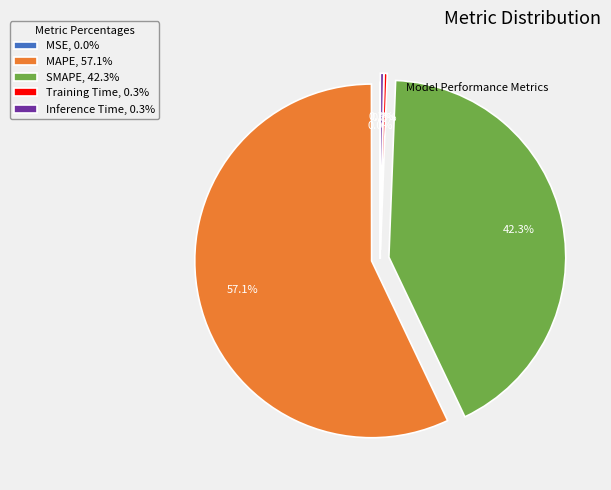

Does any single category account for the majority?

Yes